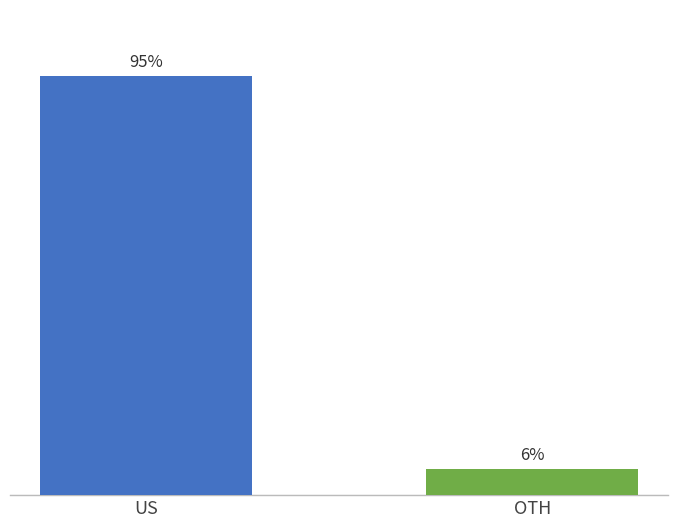

Are the bars horizontal?

No